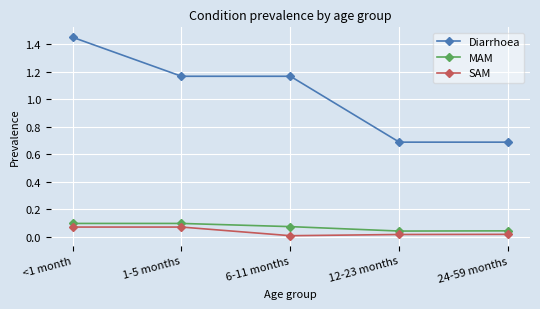

The value of Diarrhoea at 12-23 months is 0.3. True or false?

False